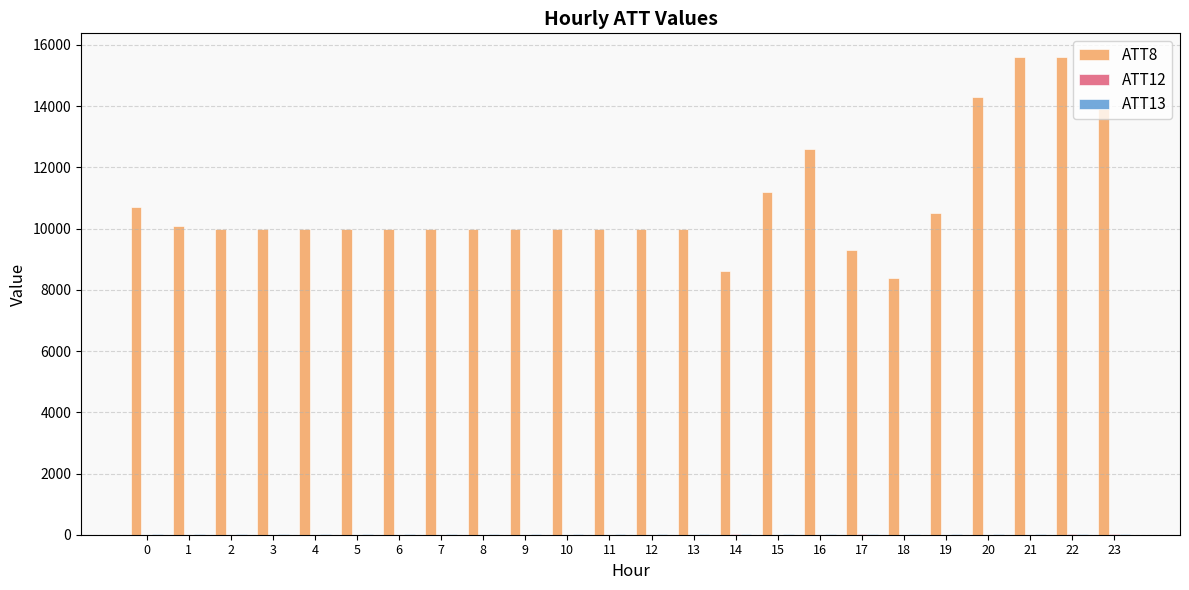

What is the maximum value shown in the chart?

15600.0